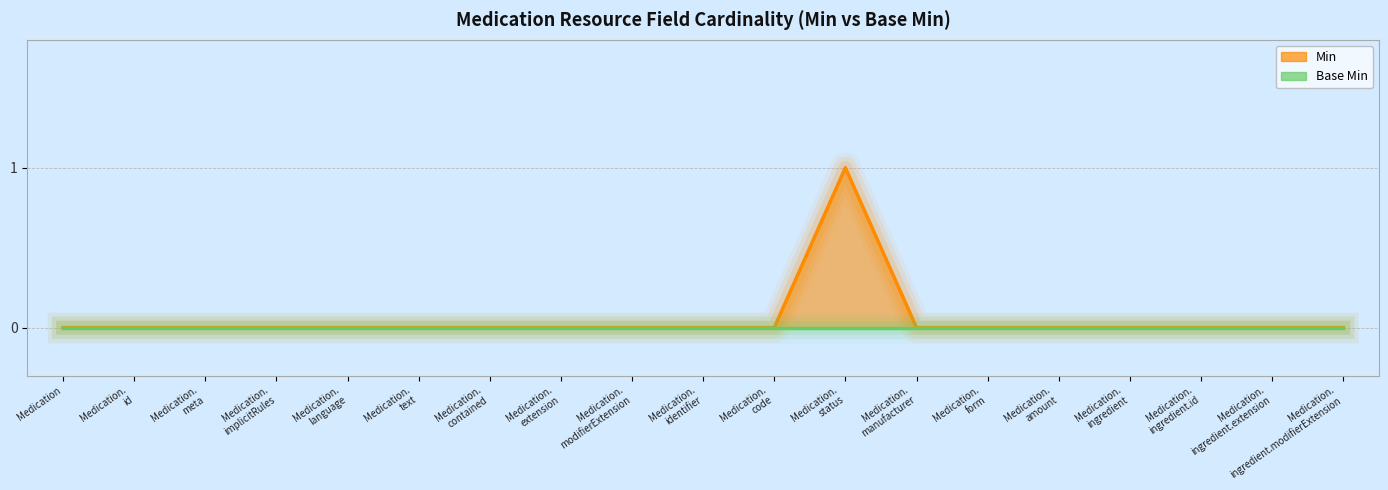

How many values are above zero?

1